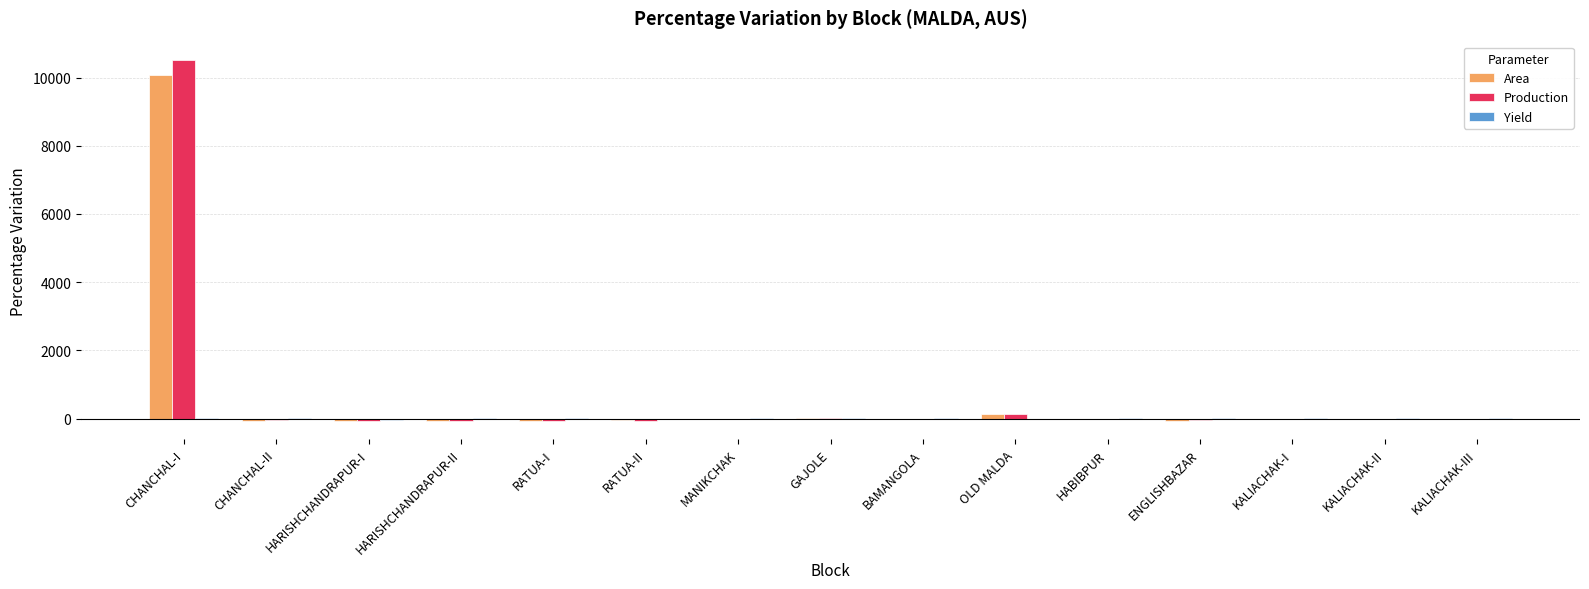

How many values in the Area series exceed -13?

7